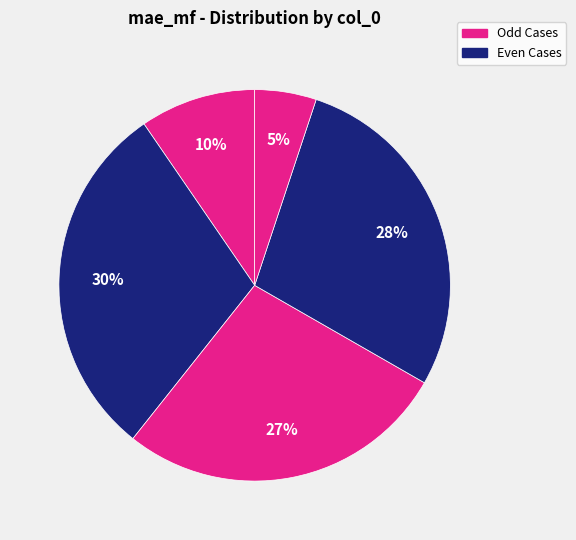

Count the number of slices in the pie.

5